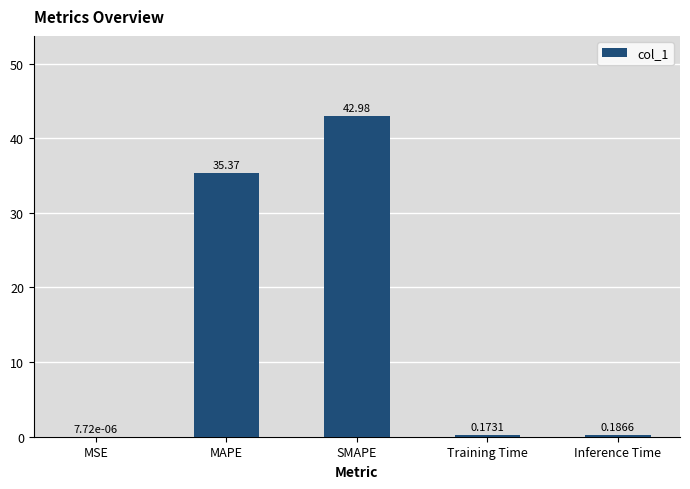

Read the value at SMAPE.

43.0